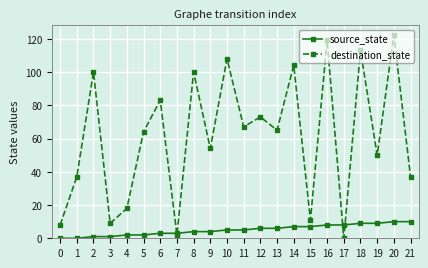

What is the difference between the second highest and second lowest values in the destination_state series?

117